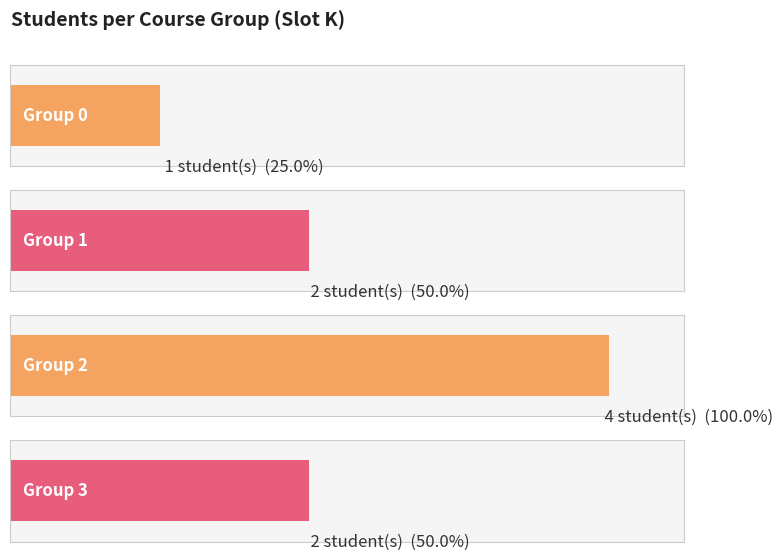

What is the smallest value displayed?

1